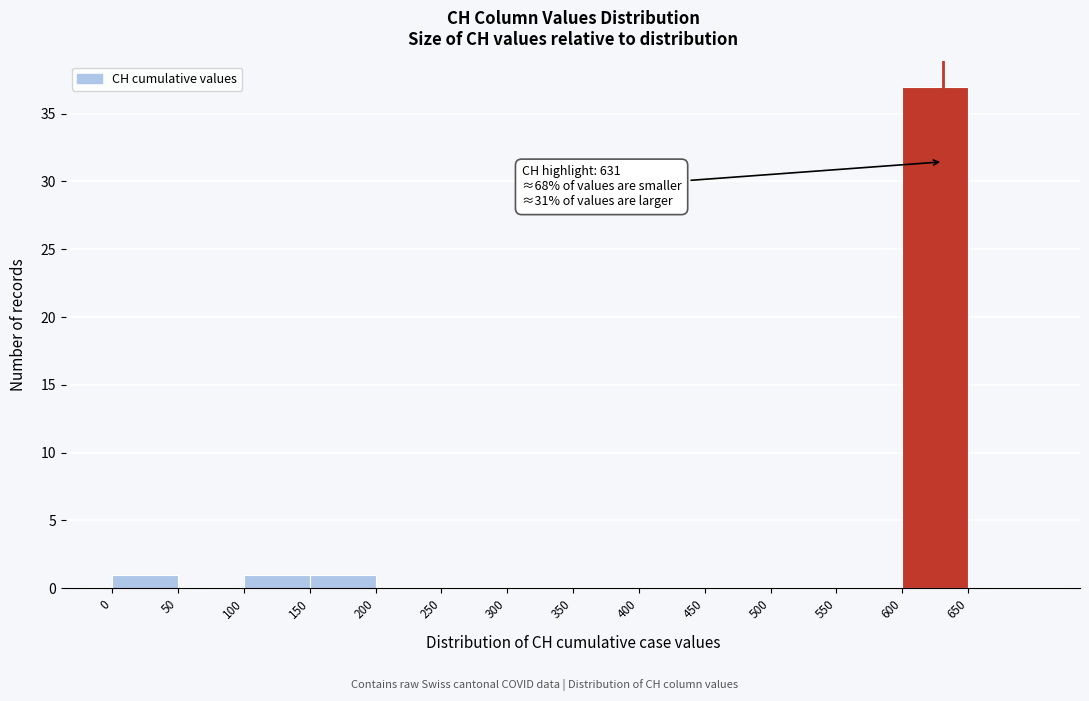

Over which range of the x-axis is the bar tallest?

600 to 650